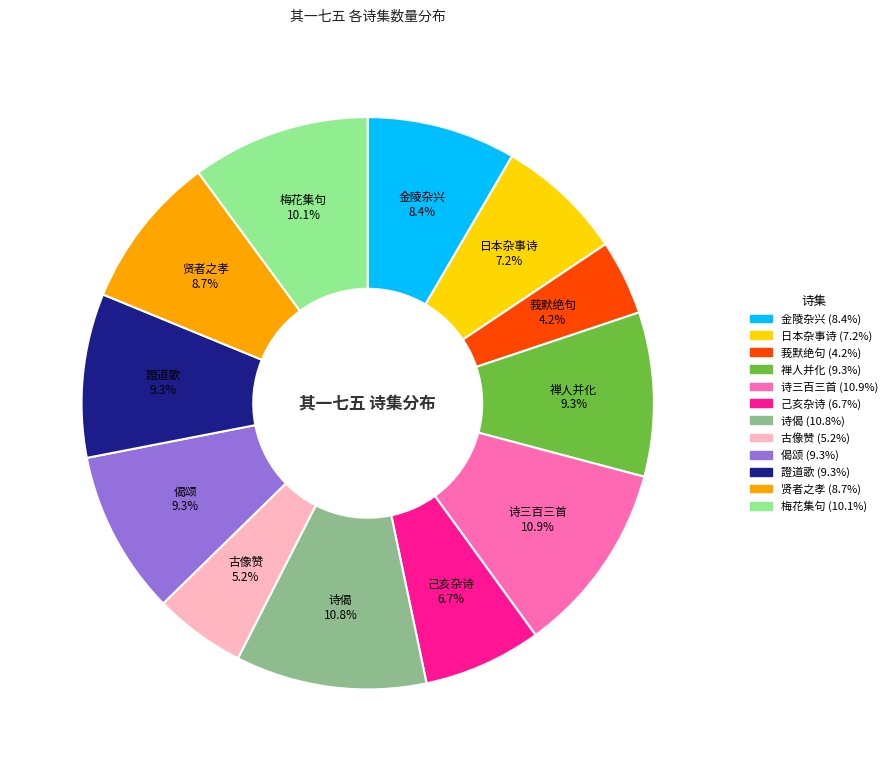

To the nearest percent, what is the average slice percentage?

8%